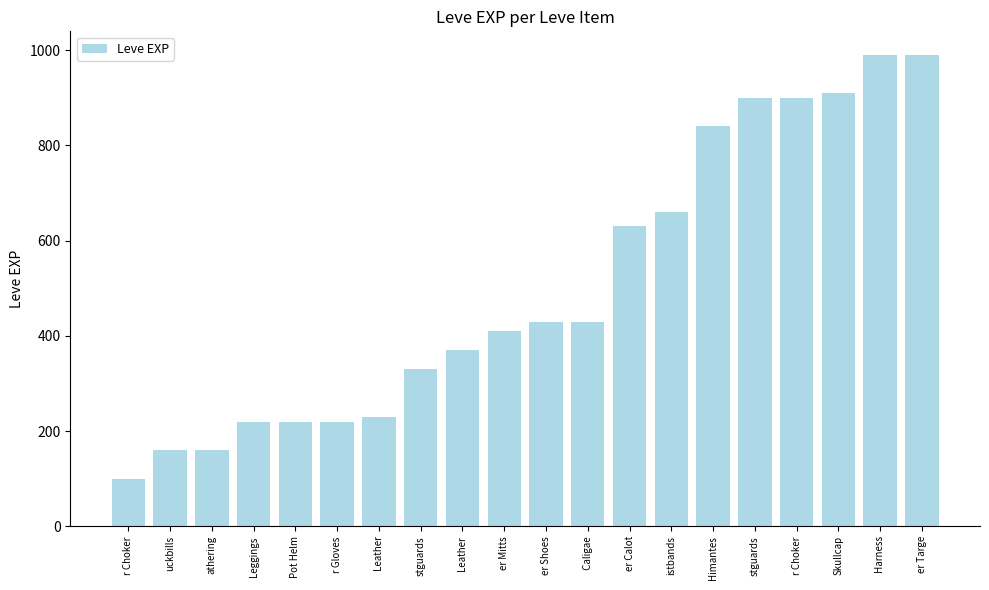

The chart shows a value of 176 at er Mitts. True or false?

False